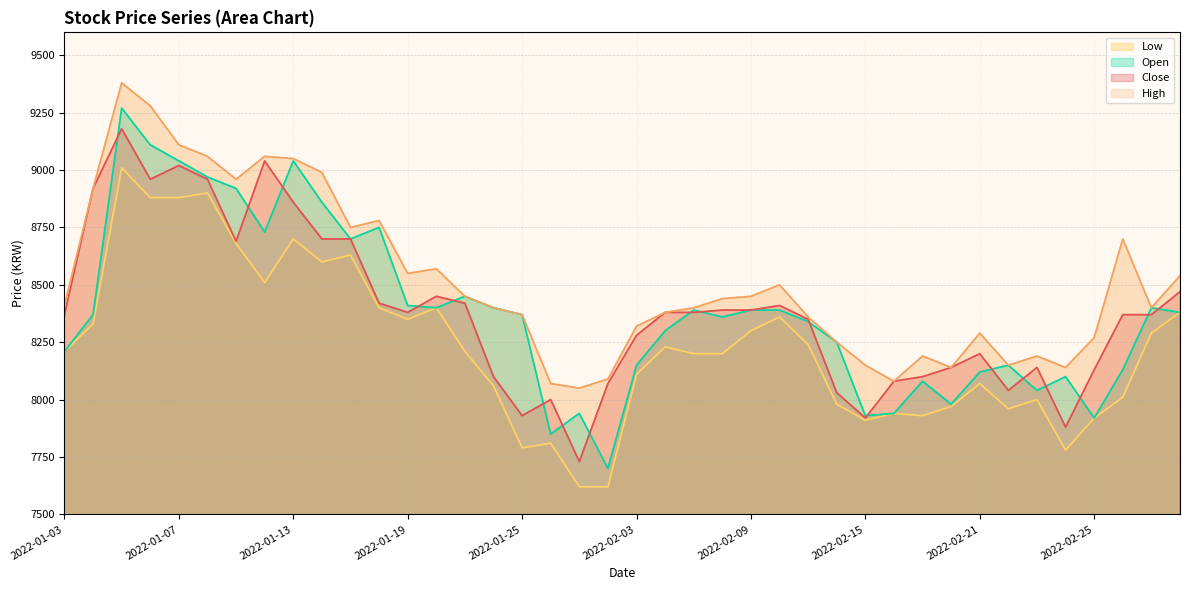

At which label is Open closest to 8485?

2022-01-21